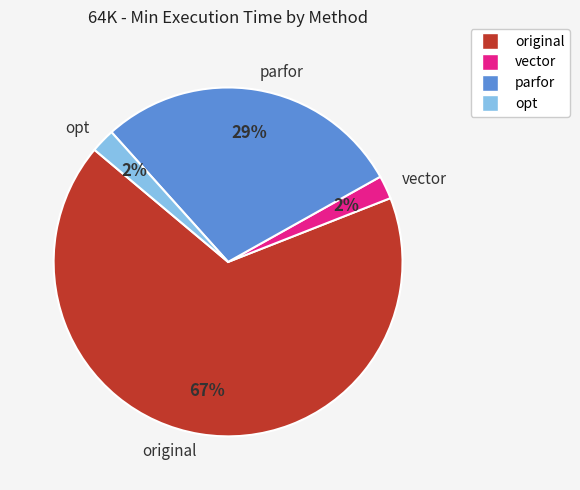

Which category has the biggest portion of the pie?

original